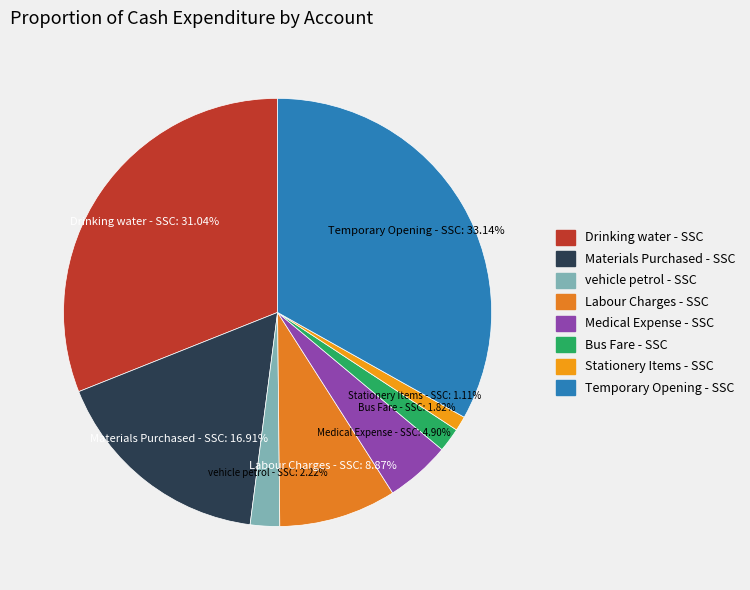

Does Materials Purchased - SSC represent more than half of the total?

No